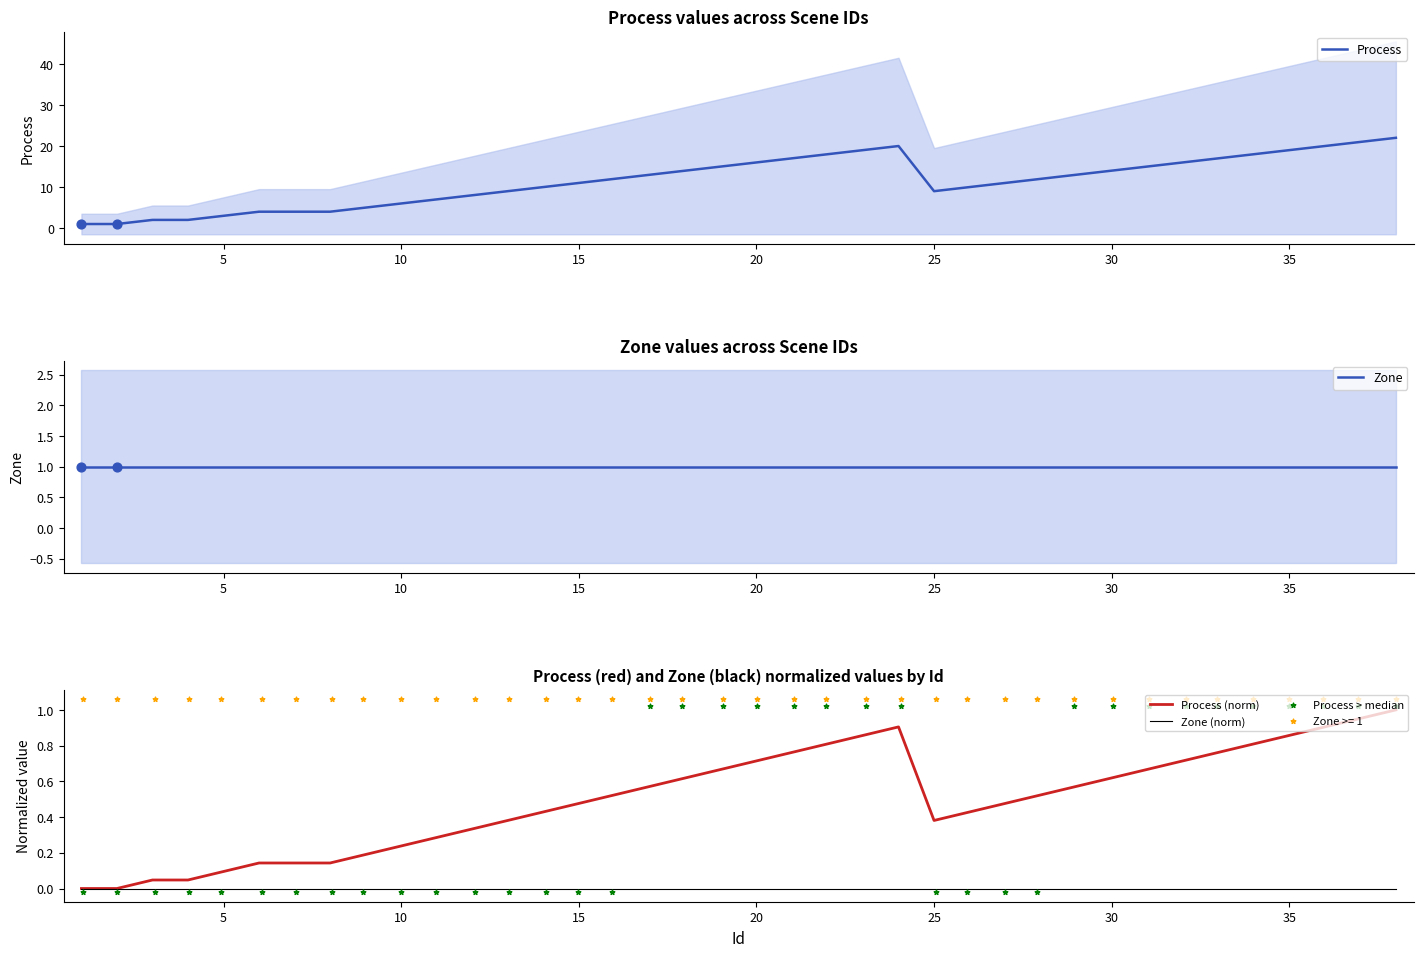

Which series has the largest total across all categories?

Process